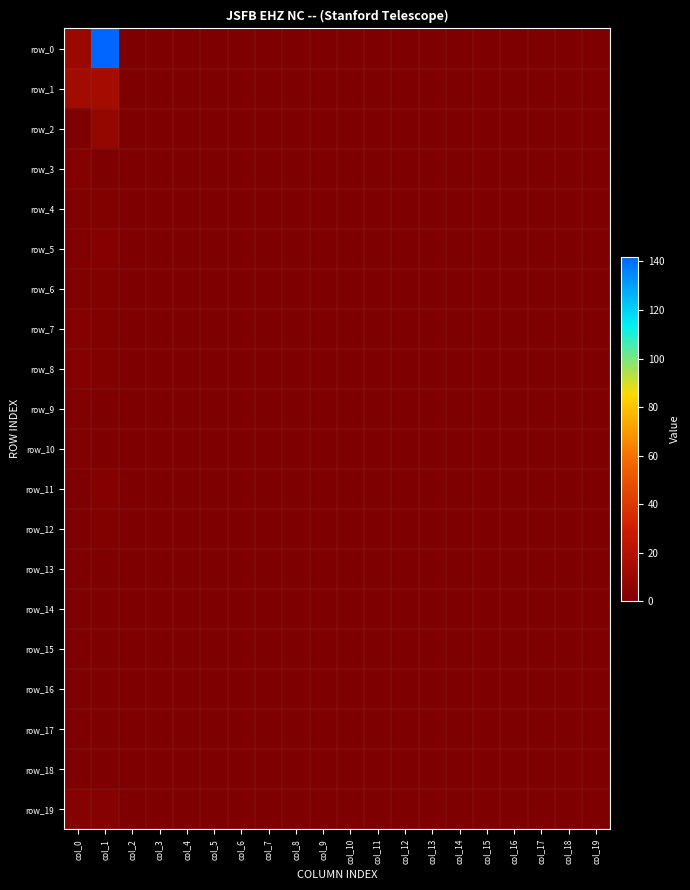

Reading left to right, what are all the values shown in this chart?

row_0: col_0=10	col_1=142	col_2=0	col_3=0	col_4=0	col_5=0	col_6=0	col_7=0	col_8=0	col_9=0	col_10=0	col_11=0	col_12=0	col_13=0	col_14=0	col_15=0	col_16=0	col_17=0	col_18=0	col_19=0
row_1: col_0=13	col_1=14	col_2=0	col_3=0	col_4=0	col_5=0	col_6=0	col_7=0	col_8=0	col_9=0	col_10=0	col_11=0	col_12=0	col_13=0	col_14=0	col_15=0	col_16=0	col_17=0	col_18=0	col_19=0
row_2: col_0=0	col_1=8	col_2=0	col_3=0	col_4=0	col_5=0	col_6=0	col_7=0	col_8=0	col_9=0	col_10=0	col_11=0	col_12=0	col_13=0	col_14=0	col_15=0	col_16=0	col_17=0	col_18=0	col_19=0
row_3: col_0=2	col_1=0	col_2=0	col_3=0	col_4=0	col_5=0	col_6=0	col_7=0	col_8=0	col_9=0	col_10=0	col_11=0	col_12=0	col_13=0	col_14=0	col_15=0	col_16=0	col_17=0	col_18=0	col_19=0
row_4: col_0=1	col_1=1	col_2=0	col_3=0	col_4=0	col_5=0	col_6=0	col_7=0	col_8=0	col_9=0	col_10=0	col_11=0	col_12=0	col_13=0	col_14=0	col_15=0	col_16=0	col_17=0	col_18=0	col_19=0
row_5: col_0=1	col_1=2	col_2=0	col_3=0	col_4=0	col_5=0	col_6=0	col_7=0	col_8=0	col_9=0	col_10=0	col_11=0	col_12=0	col_13=0	col_14=0	col_15=0	col_16=0	col_17=0	col_18=0	col_19=0
row_6: col_0=1	col_1=1	col_2=0	col_3=0	col_4=0	col_5=0	col_6=0	col_7=0	col_8=0	col_9=0	col_10=0	col_11=0	col_12=0	col_13=0	col_14=0	col_15=0	col_16=0	col_17=0	col_18=0	col_19=0
row_7: col_0=2	col_1=1	col_2=0	col_3=0	col_4=0	col_5=0	col_6=0	col_7=0	col_8=0	col_9=0	col_10=0	col_11=0	col_12=0	col_13=0	col_14=0	col_15=0	col_16=0	col_17=0	col_18=0	col_19=0
row_8: col_0=2	col_1=1	col_2=0	col_3=0	col_4=0	col_5=0	col_6=0	col_7=0	col_8=0	col_9=0	col_10=0	col_11=0	col_12=0	col_13=0	col_14=0	col_15=0	col_16=0	col_17=0	col_18=0	col_19=0
row_9: col_0=1	col_1=0	col_2=0	col_3=0	col_4=0	col_5=0	col_6=0	col_7=0	col_8=0	col_9=0	col_10=0	col_11=0	col_12=0	col_13=0	col_14=0	col_15=0	col_16=0	col_17=0	col_18=0	col_19=0
row_10: col_0=1	col_1=0	col_2=0	col_3=0	col_4=0	col_5=0	col_6=0	col_7=0	col_8=0	col_9=0	col_10=0	col_11=0	col_12=0	col_13=0	col_14=0	col_15=0	col_16=0	col_17=0	col_18=0	col_19=0
row_11: col_0=0	col_1=2	col_2=0	col_3=0	col_4=0	col_5=0	col_6=0	col_7=0	col_8=0	col_9=0	col_10=0	col_11=0	col_12=0	col_13=0	col_14=0	col_15=0	col_16=0	col_17=0	col_18=0	col_19=0
row_12: col_0=0	col_1=1	col_2=0	col_3=0	col_4=0	col_5=0	col_6=0	col_7=0	col_8=0	col_9=0	col_10=0	col_11=0	col_12=0	col_13=0	col_14=0	col_15=0	col_16=0	col_17=0	col_18=0	col_19=0
row_13: col_0=0	col_1=0	col_2=0	col_3=0	col_4=0	col_5=0	col_6=0	col_7=0	col_8=0	col_9=0	col_10=0	col_11=0	col_12=0	col_13=0	col_14=0	col_15=0	col_16=0	col_17=0	col_18=0	col_19=0
row_14: col_0=0	col_1=0	col_2=0	col_3=0	col_4=0	col_5=0	col_6=0	col_7=0	col_8=0	col_9=0	col_10=0	col_11=0	col_12=0	col_13=0	col_14=0	col_15=0	col_16=0	col_17=0	col_18=0	col_19=0
row_15: col_0=0	col_1=0	col_2=0	col_3=0	col_4=0	col_5=0	col_6=0	col_7=0	col_8=0	col_9=0	col_10=0	col_11=0	col_12=0	col_13=0	col_14=0	col_15=0	col_16=0	col_17=0	col_18=0	col_19=0
row_16: col_0=0	col_1=0	col_2=0	col_3=0	col_4=0	col_5=0	col_6=0	col_7=0	col_8=0	col_9=0	col_10=0	col_11=0	col_12=0	col_13=0	col_14=0	col_15=0	col_16=0	col_17=0	col_18=0	col_19=0
row_17: col_0=0	col_1=0	col_2=0	col_3=0	col_4=0	col_5=0	col_6=0	col_7=0	col_8=0	col_9=0	col_10=0	col_11=0	col_12=0	col_13=0	col_14=0	col_15=0	col_16=0	col_17=0	col_18=0	col_19=0
row_18: col_0=0	col_1=0	col_2=0	col_3=0	col_4=0	col_5=0	col_6=0	col_7=0	col_8=0	col_9=0	col_10=0	col_11=0	col_12=0	col_13=0	col_14=0	col_15=0	col_16=0	col_17=0	col_18=0	col_19=0
row_19: col_0=3	col_1=3	col_2=0	col_3=0	col_4=0	col_5=0	col_6=0	col_7=0	col_8=0	col_9=0	col_10=0	col_11=0	col_12=0	col_13=0	col_14=0	col_15=0	col_16=0	col_17=0	col_18=0	col_19=0